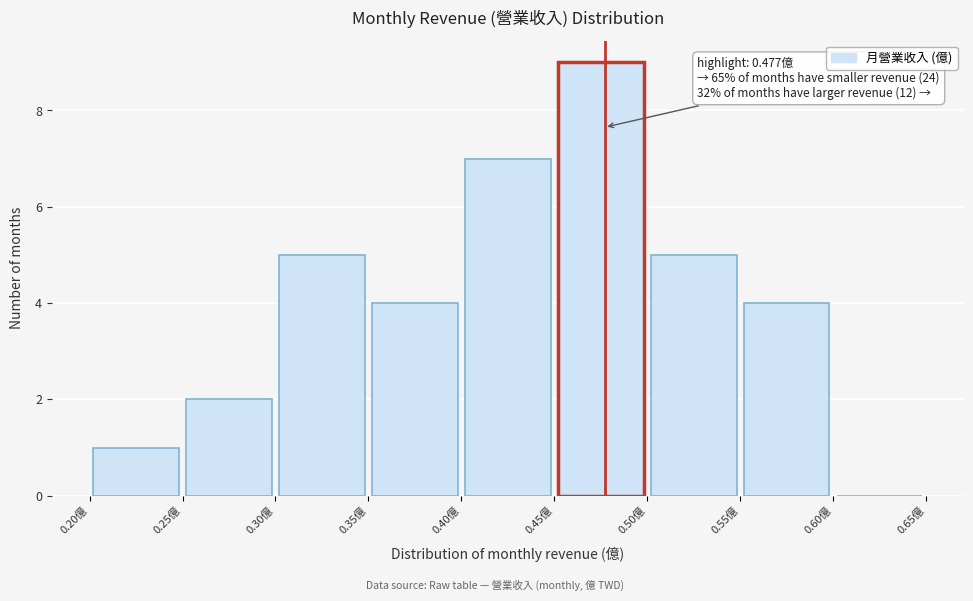

Which range on the x-axis has the tallest bar?

0.45 to 0.50